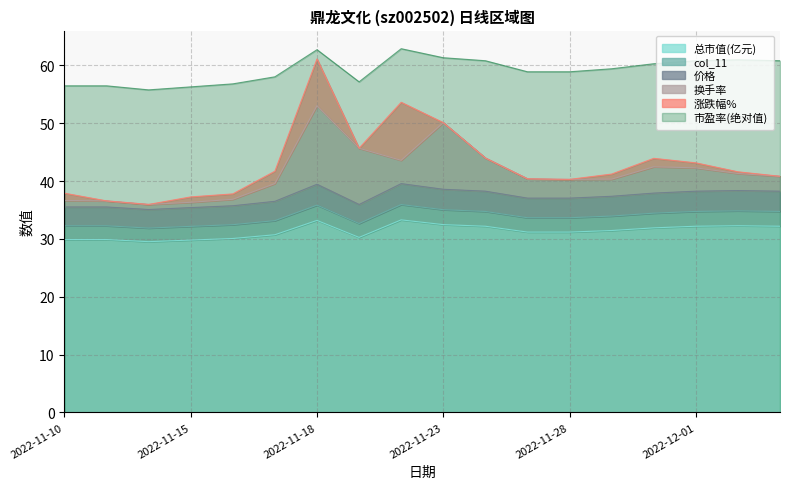

How many categories are shown in the chart?

18